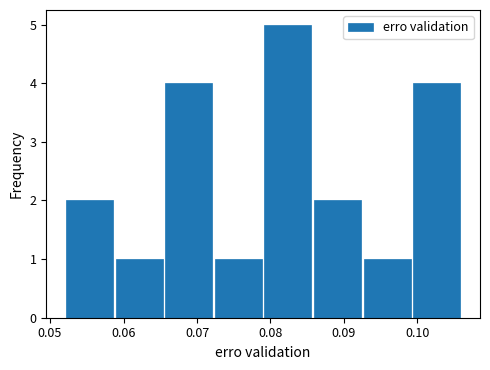

Reading left to right, list every bar in this chart as the range it spans on the x-axis followed by its height. Neither the bar edges nor the heights are printed on the chart, so give them approximately, as read against the axes.

0.052 to 0.059: 2
0.059 to 0.066: 1
0.066 to 0.072: 4
0.072 to 0.079: 1
0.079 to 0.086: 5
0.086 to 0.093: 2
0.093 to 0.099: 1
0.099 to 0.106: 4